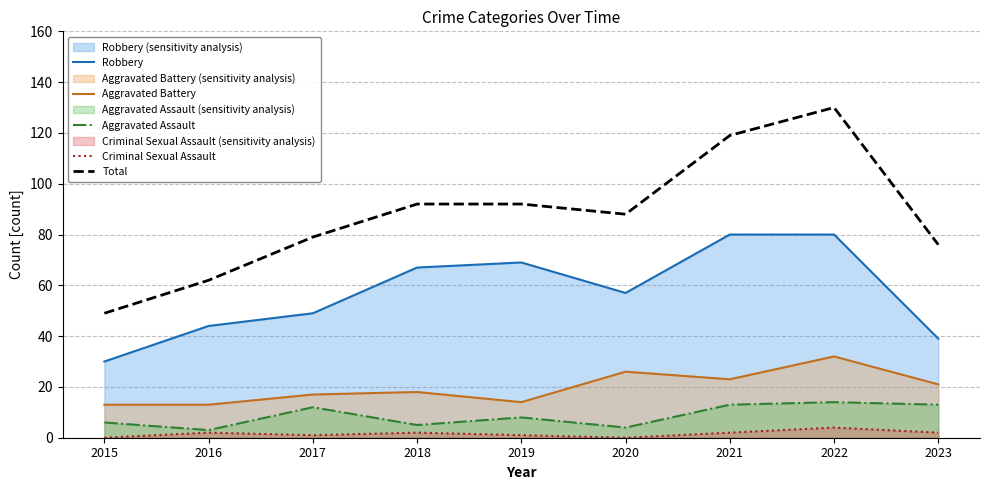

At how many categories does at least one series exceed 120?

1